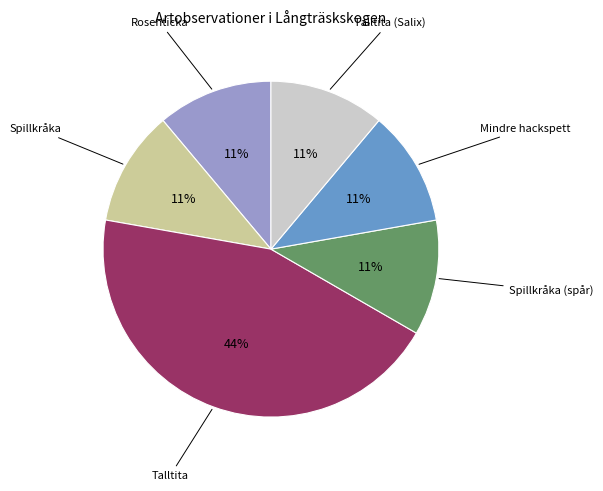

To the nearest percent, what is the difference between the largest and smallest slice percentages?

33%